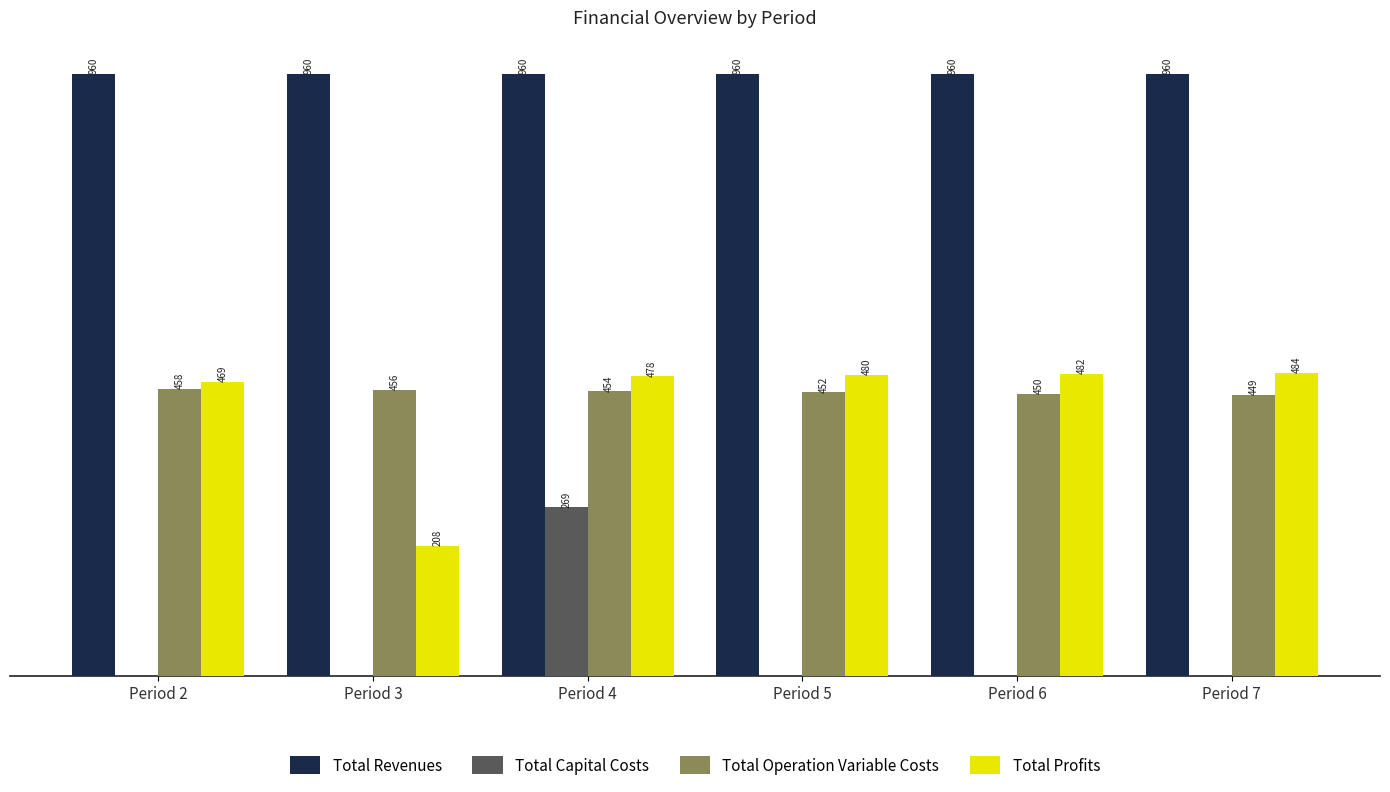

At which label does Total Operation Variable Costs first exceed 454?

Period 2